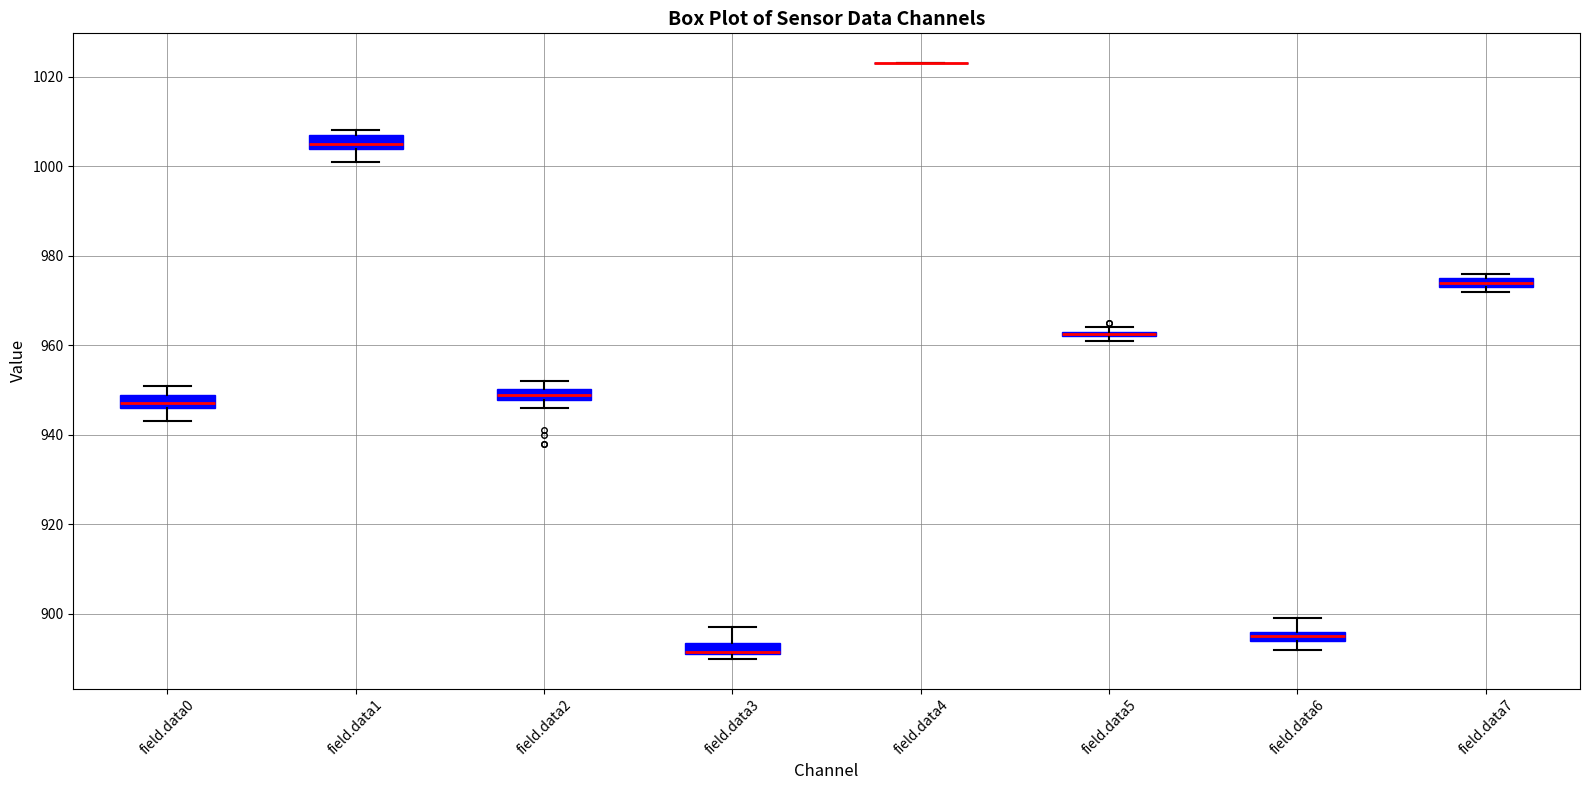

Where is the lower edge of the box for field.data7 on the y-axis? The values are not printed on the chart, so give them approximately, as read against the axis.

974